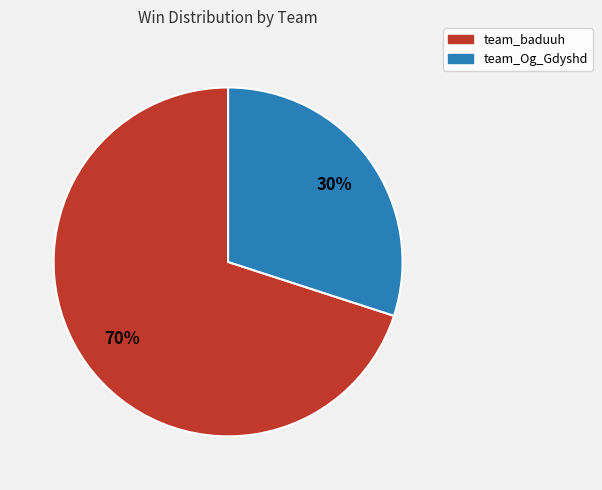

Approximately how many times larger is the value at team_baduuh compared to team_Og_Gdyshd?

2.3